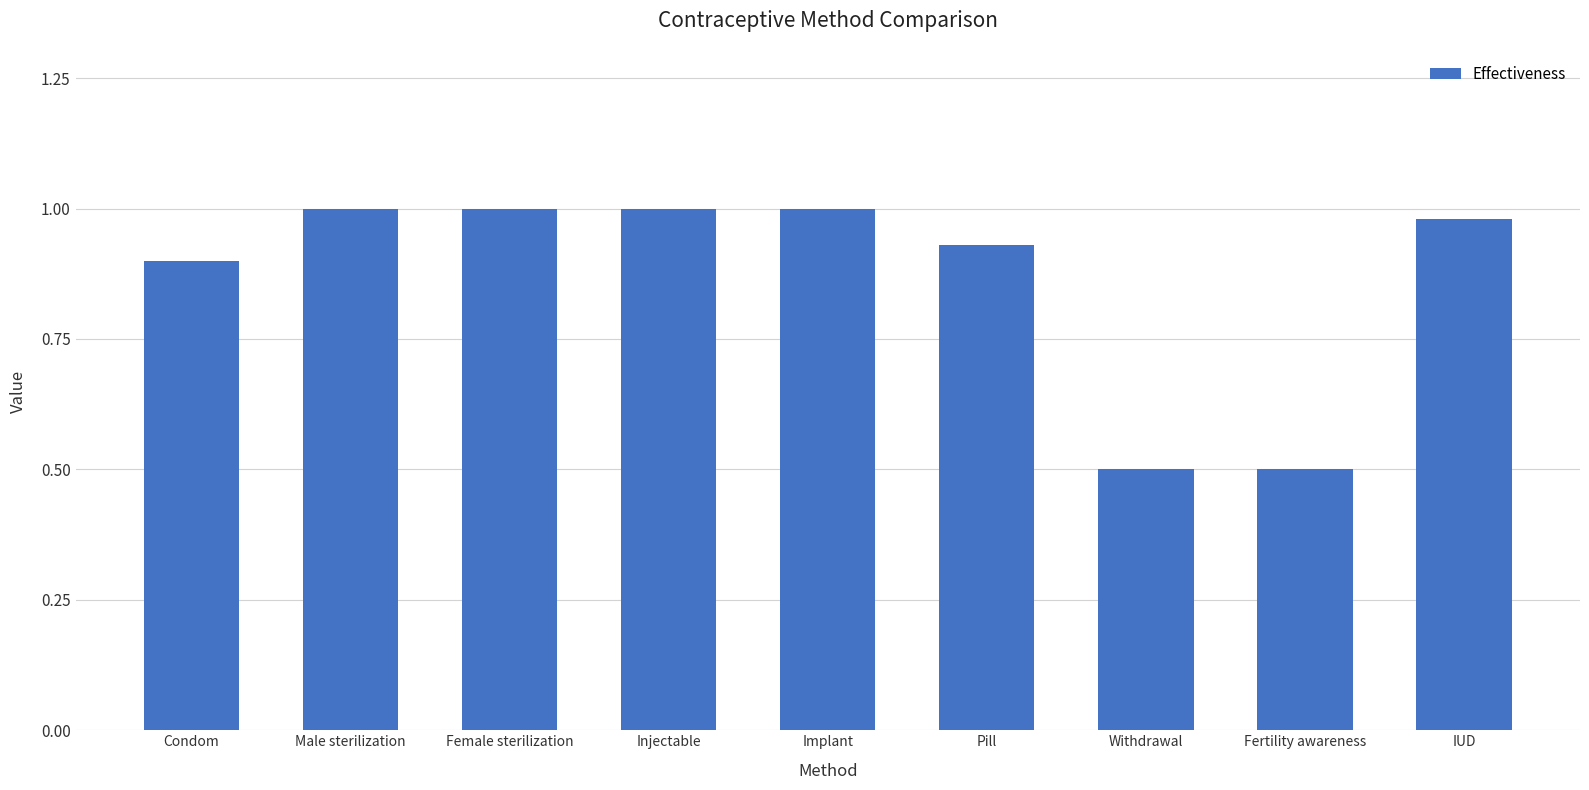

What is the smallest value displayed?

0.5